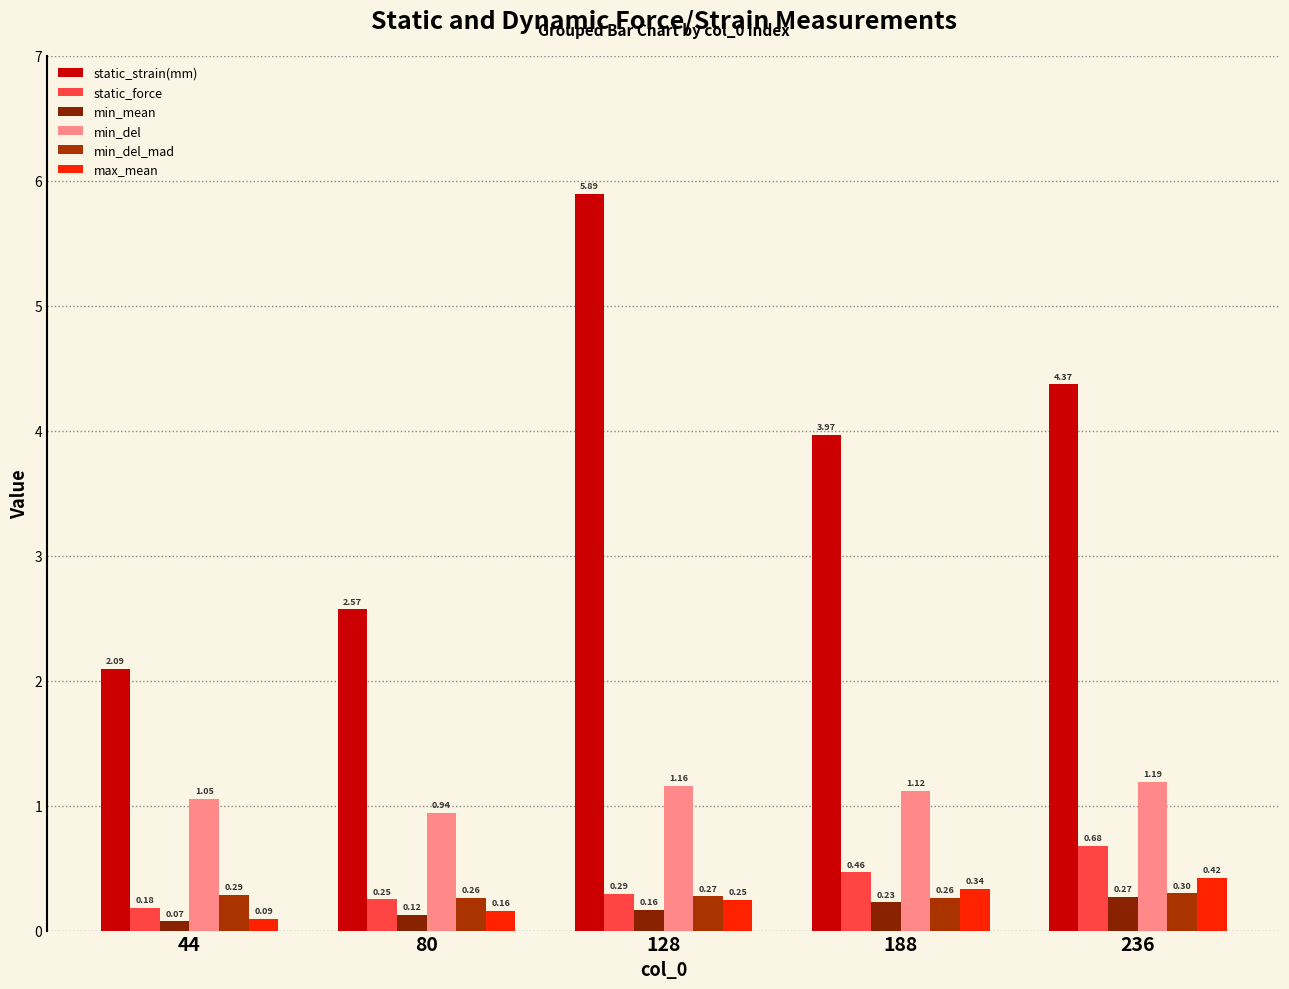

What is the difference between the maximum and minimum values in the static_strain(mm) series?

3.8